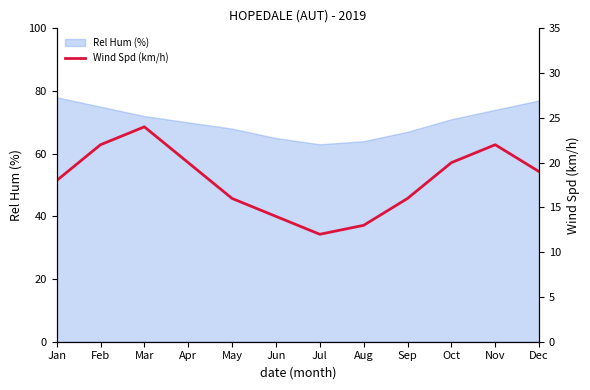

The Rel Hum (%) series shows 68 at May. True or false?

True